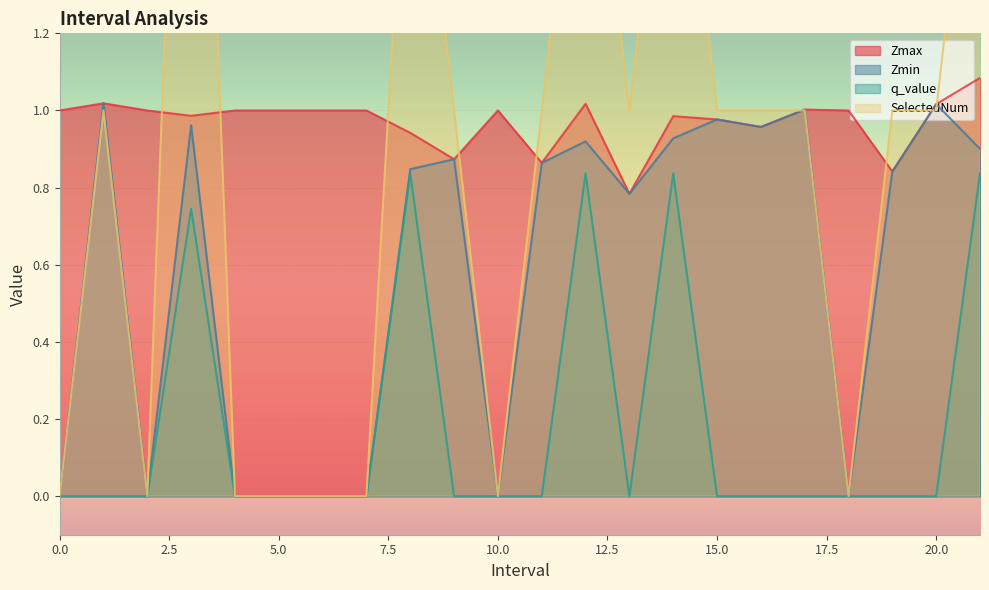

True or false: Zmin has a value of 0.0 at 0.0.

True